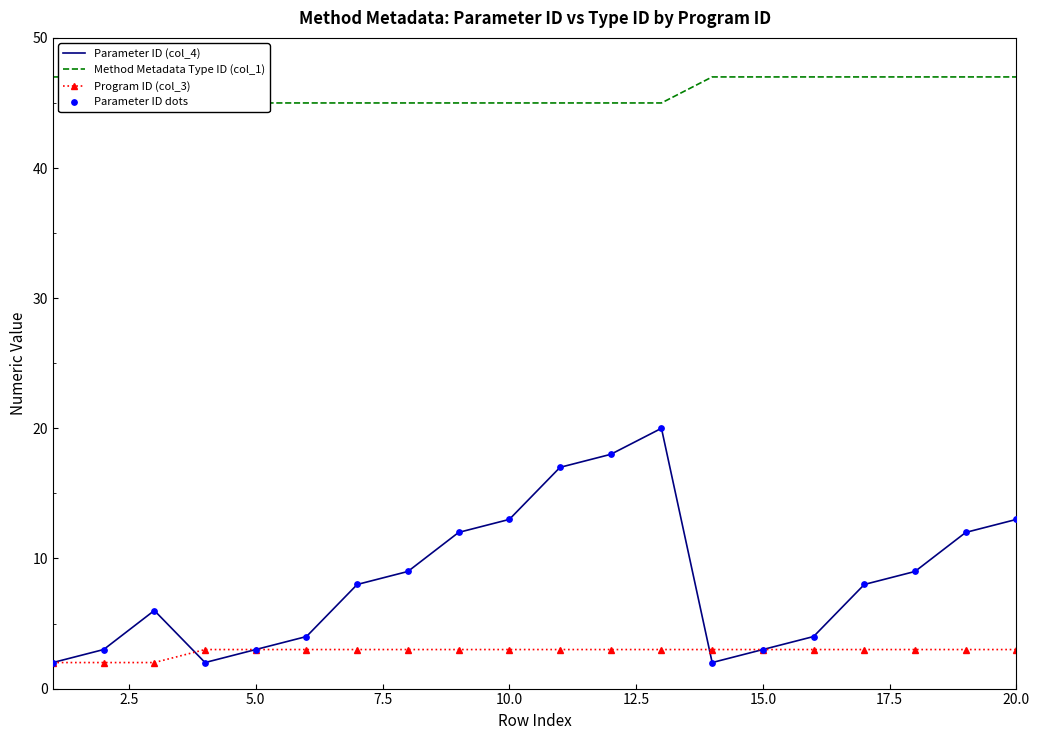

At how many categories does at least one series exceed 15?

20